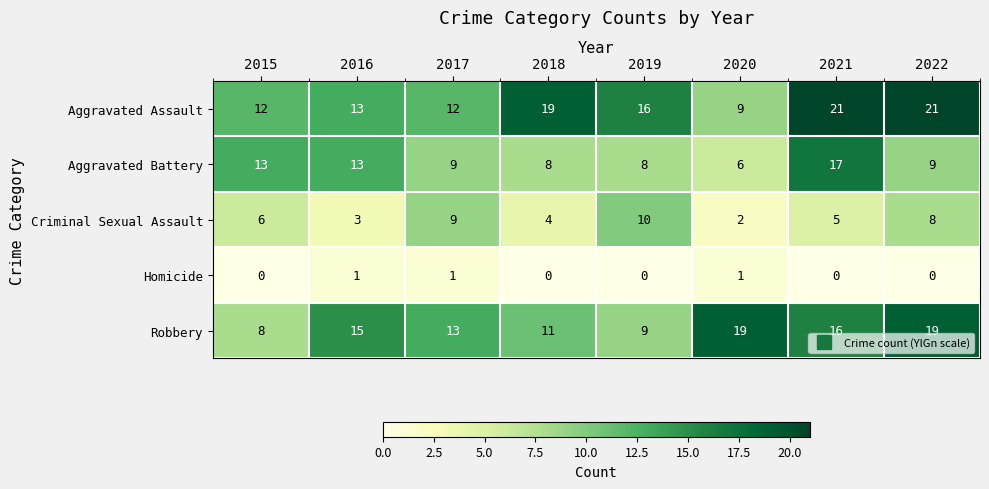

What is the greatest value displayed?

21